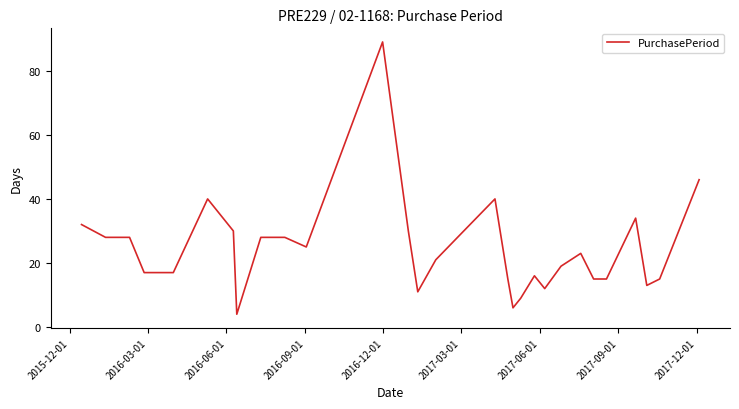

What is the maximum value shown in the chart?

89